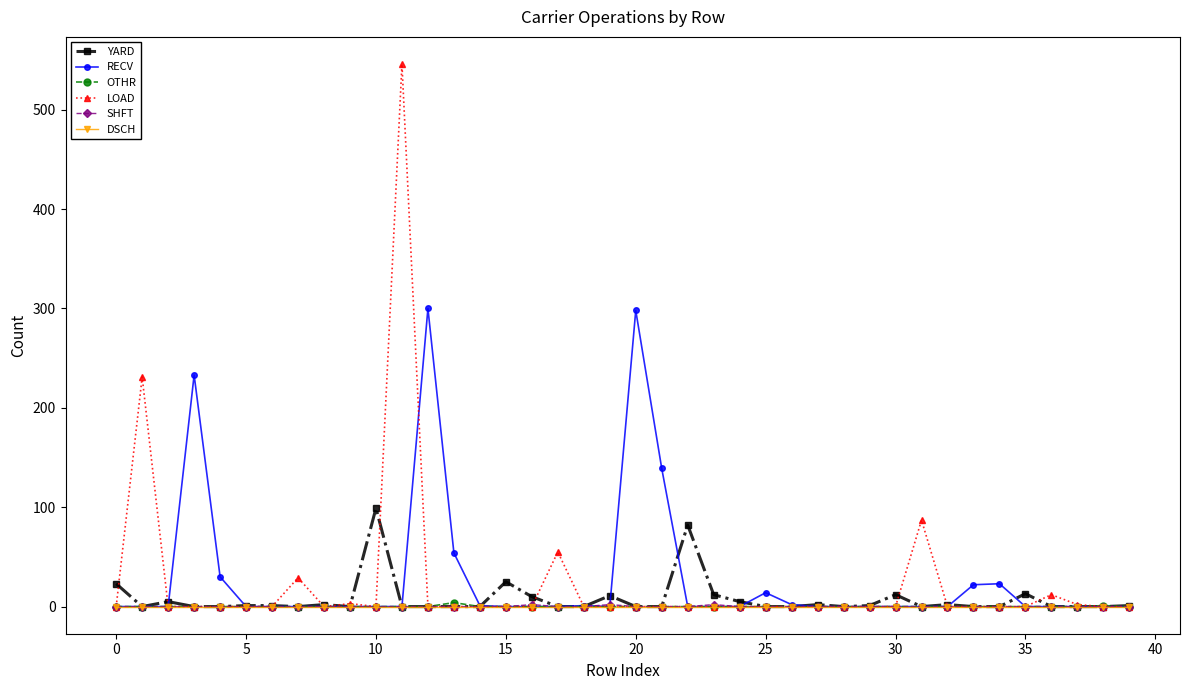

At how many categories does at least one series exceed 417?

1